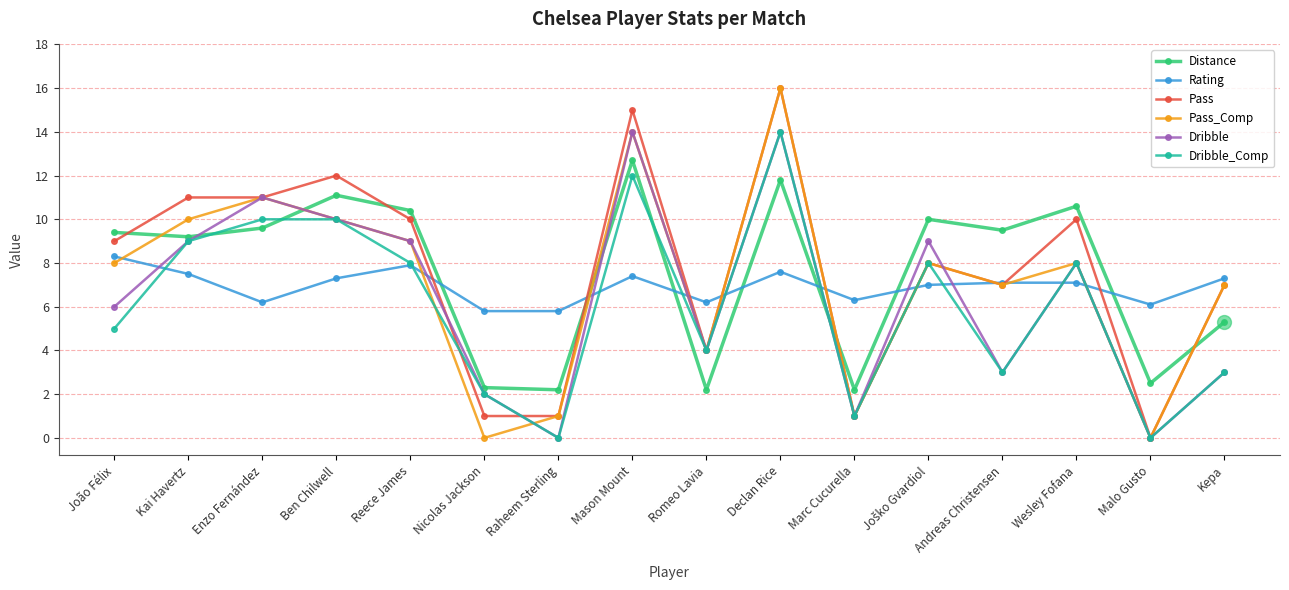

What value does the Rating series have at Andreas Christensen?

7.1